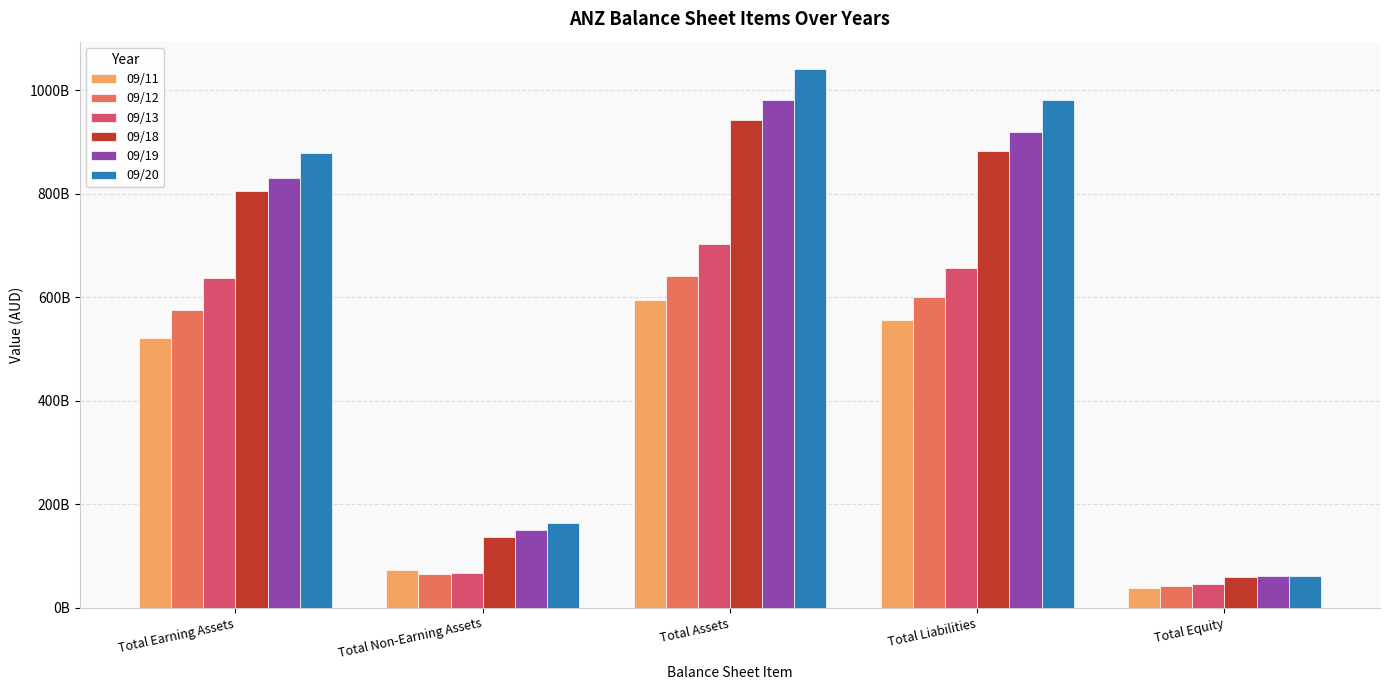

What is the label of the 3rd bar from the left?

Total Assets